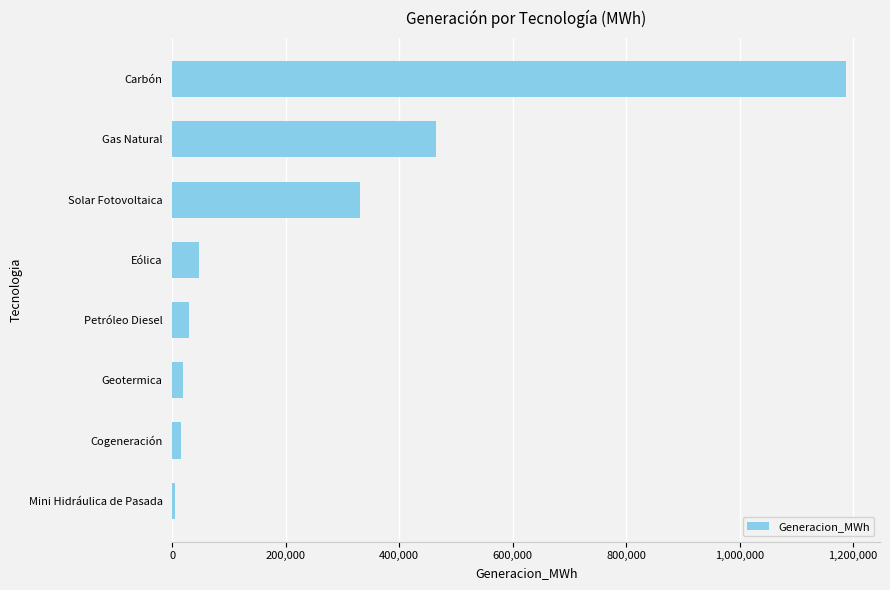

The chart shows a value of 30281.0 at Petróleo Diesel. True or false?

True